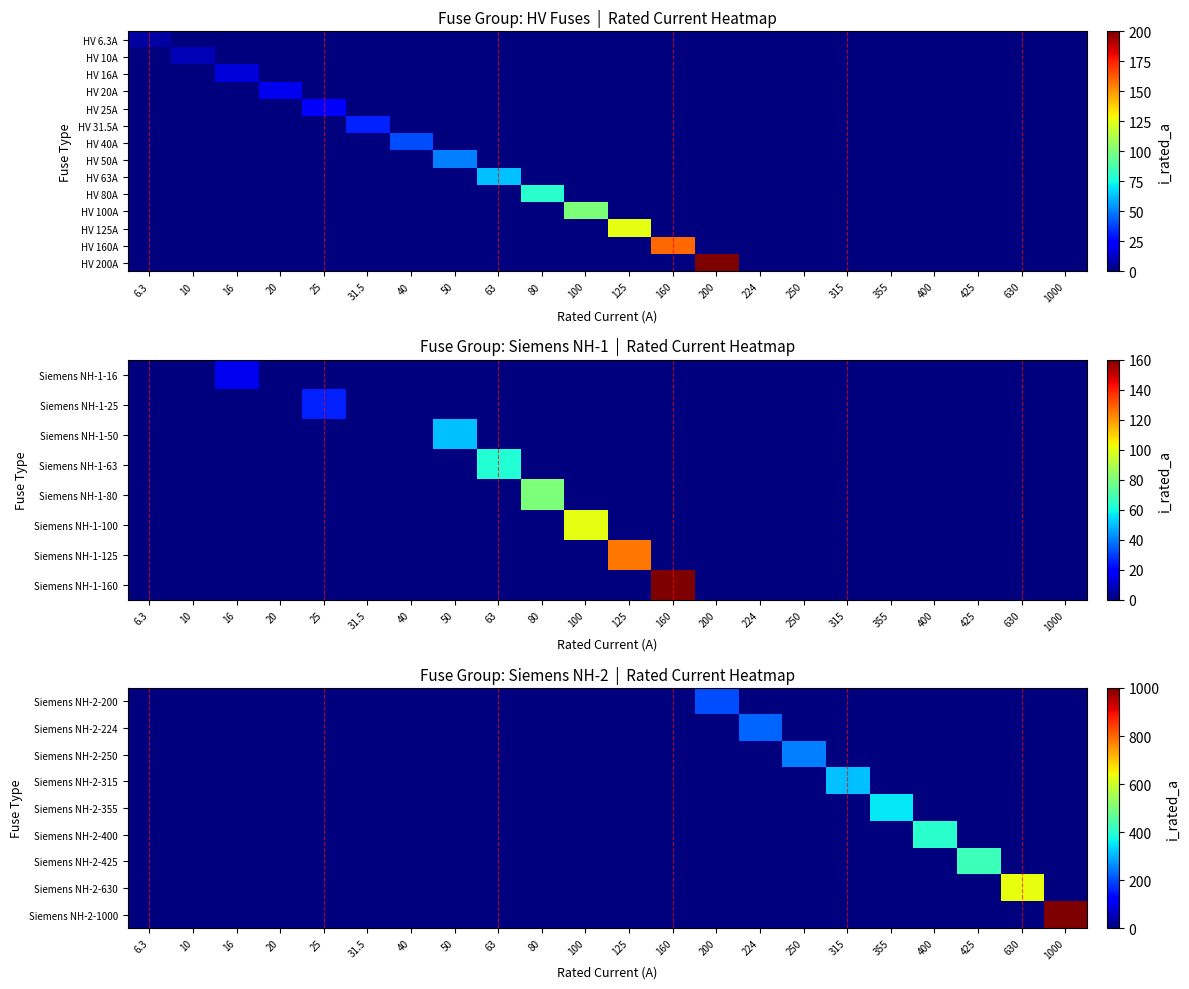

The value of Siemens NH-2-630 at 10 is 388. True or false?

False